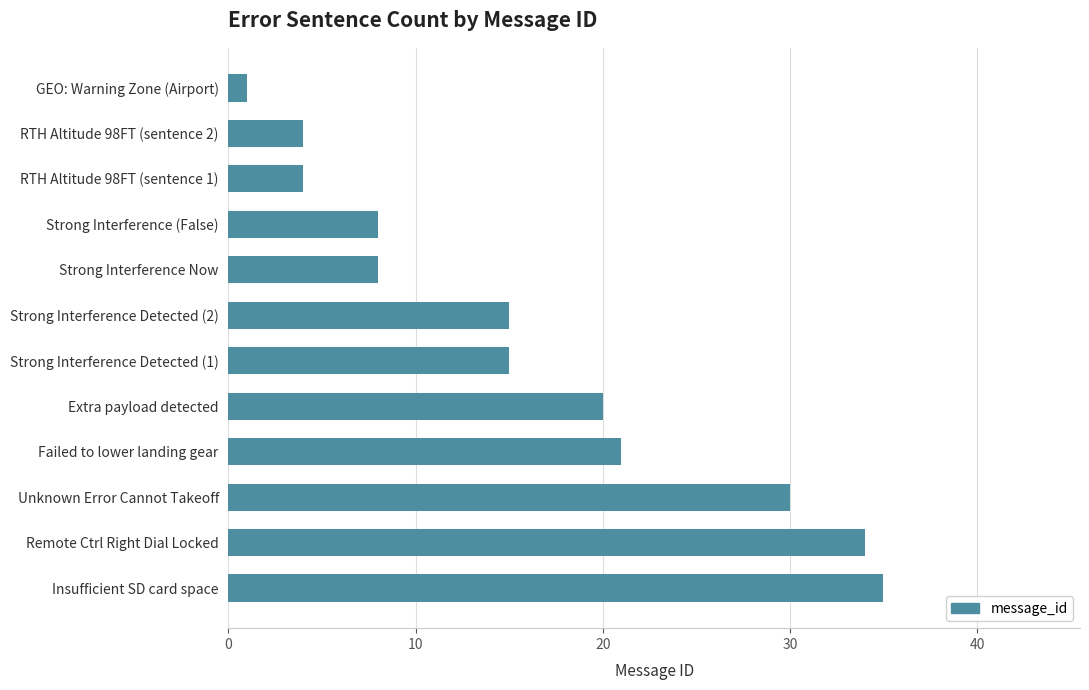

What is the sum of all values?

195